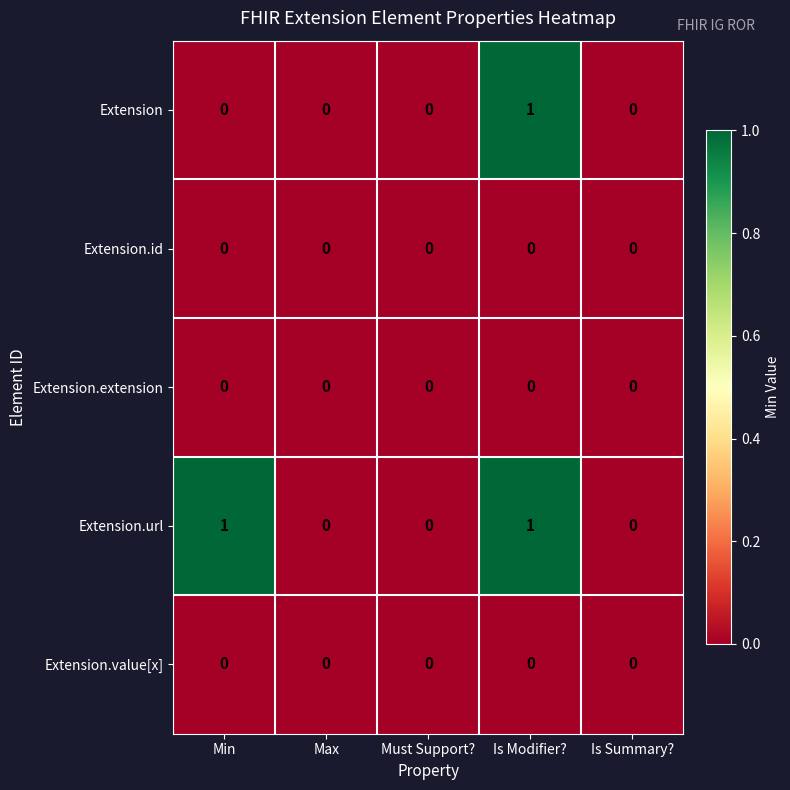

Which series has the largest total across all categories?

Extension.url